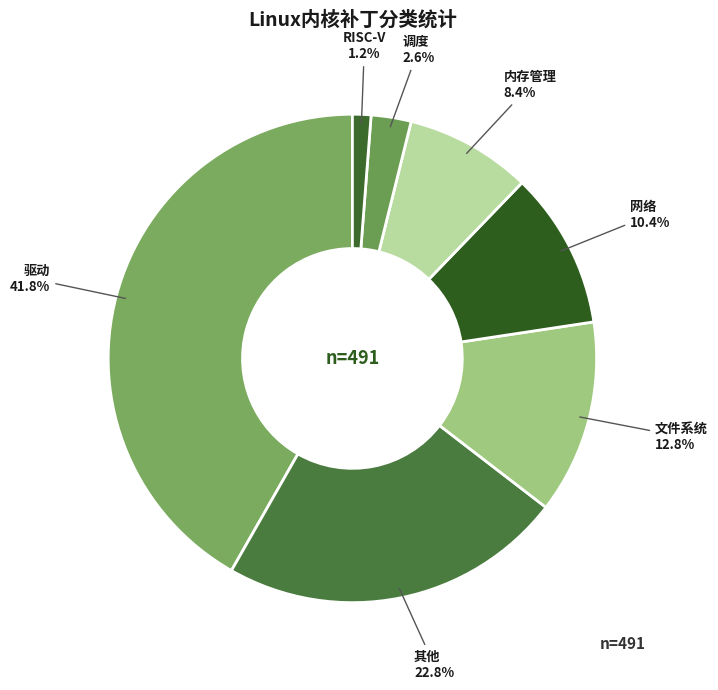

Is there a majority slice in this chart?

No